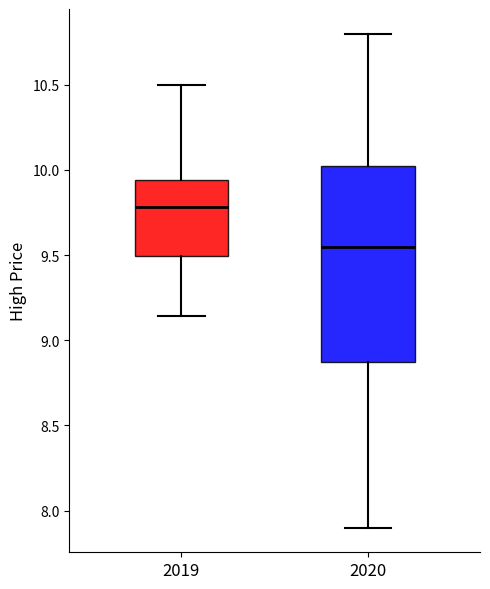

Reading left to right, transcribe this box plot: for each box, give where its median line is, the range the box spans, and where its two whiskers end, as read against the y-axis. The values are not printed on the chart, so give them approximately, as read against the axis.

2019: median 9.80, box 9.50 to 9.95, whiskers 9.15 to 10.50
2020: median 9.55, box 8.85 to 10.05, whiskers 7.90 to 10.80